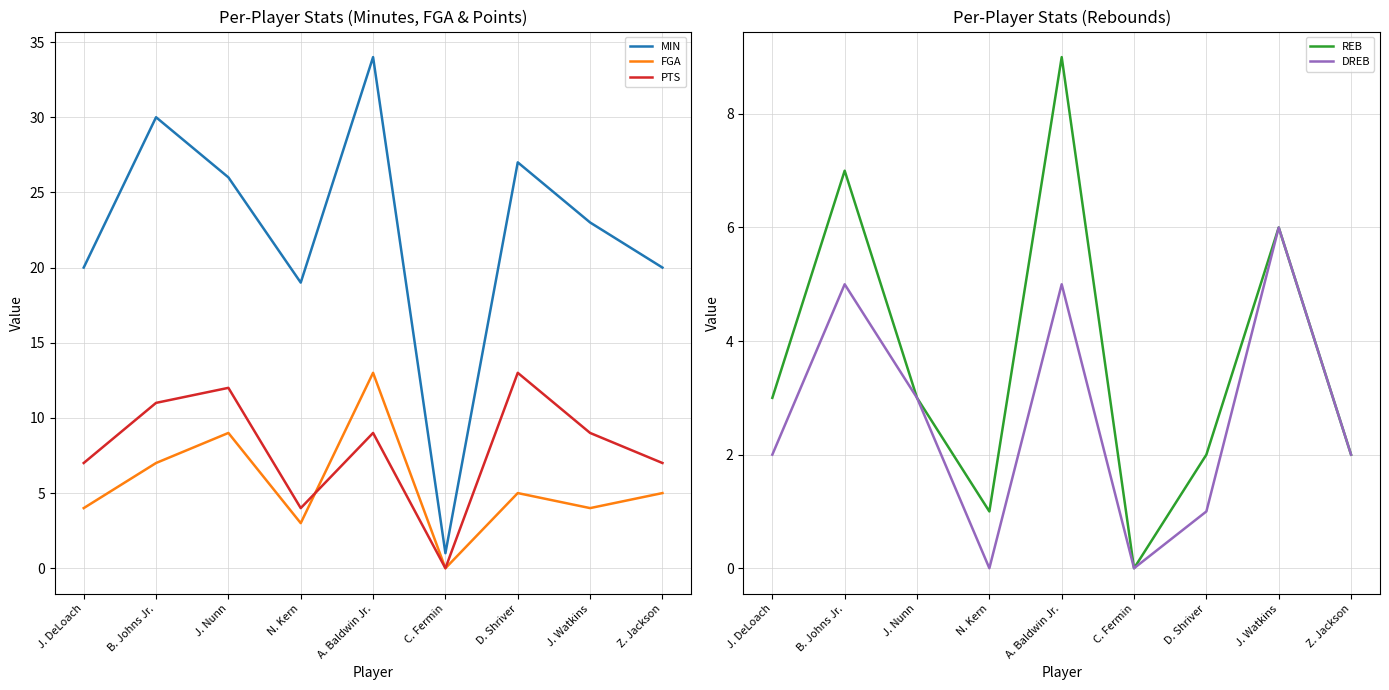

How many data points in REB are less than 3?

4